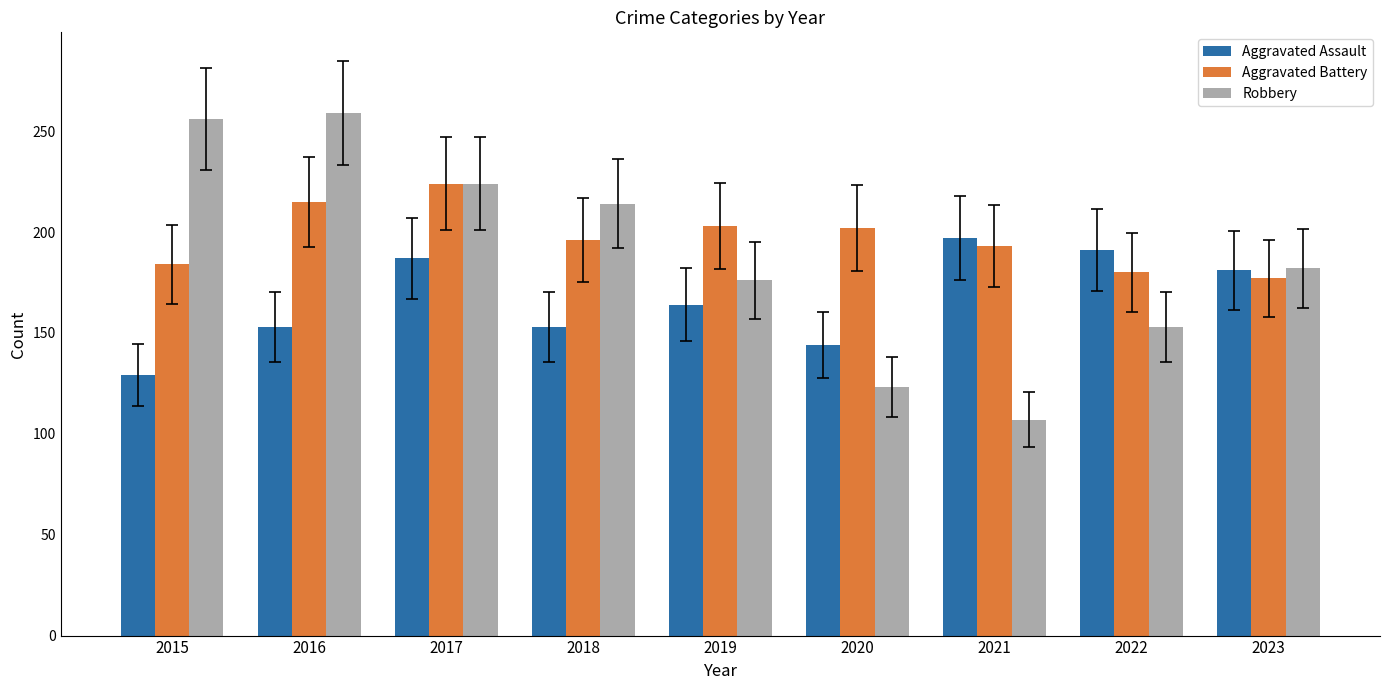

List the series in order of their overall mean, highest first.

Aggravated Battery, Robbery, Aggravated Assault